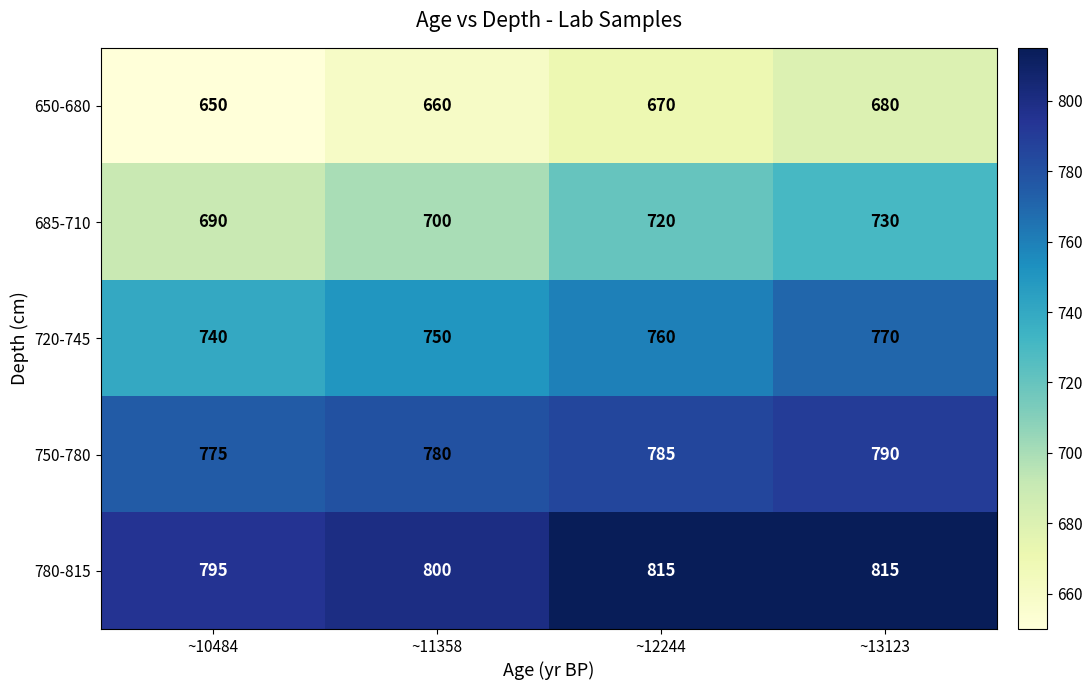

Reading left to right, what are all the values shown in this chart?

650-680: 650	660	670	680
685-710: 690	700	720	730
720-745: 740	750	760	770
750-780: 775	780	785	790
780-815: 795	800	815	815